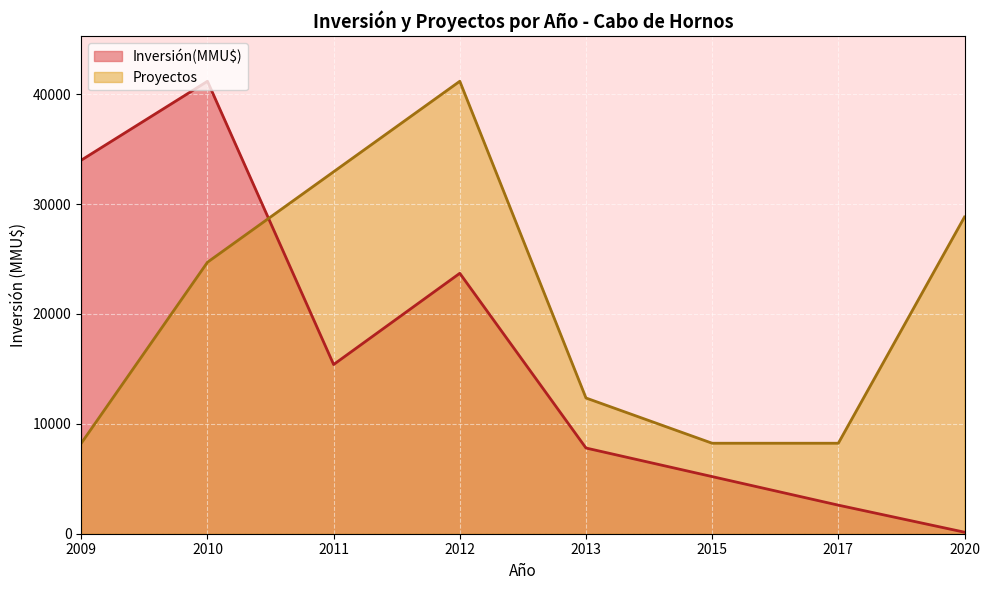

How many times do Inversión(MMU$) and Proyectos cross each other?

1